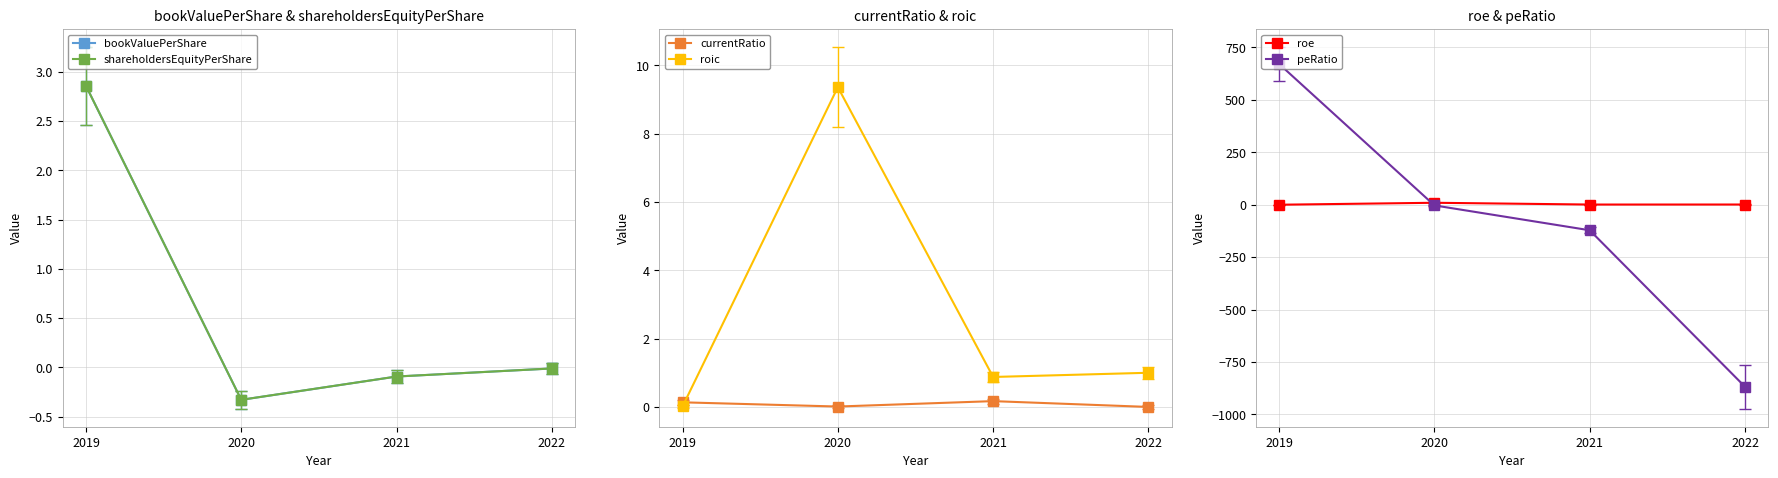

Reading right to left, extract all data points from this chart.

bookValuePerShare: -0.0	-0.1	-0.3	2.9
shareholdersEquityPerShare: -0.0	-0.1	-0.3	2.9
currentRatio: 0.0	0.2	0.0	0.1
roic: 1.0	0.9	9.4	0.0
roe: 1.0	0.9	9.4	0.0
peRatio: -868.2	-121.8	-3.2	671.2